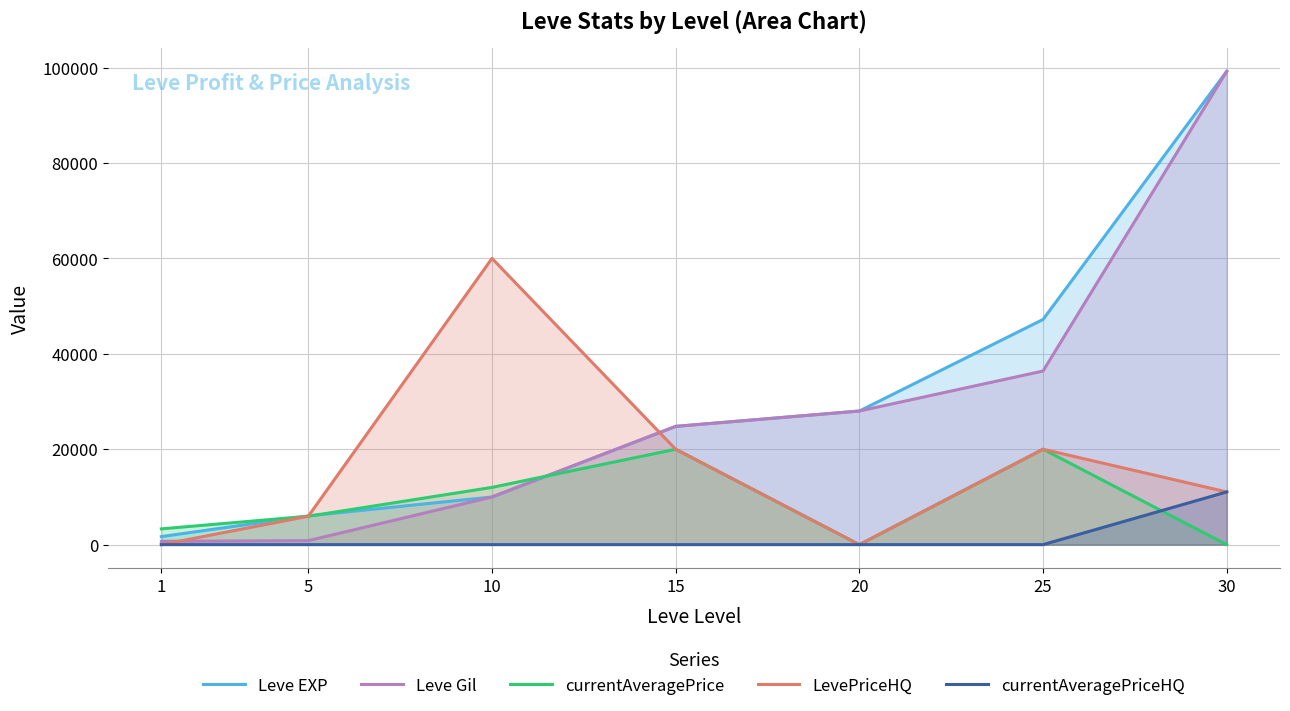

How many interior local peaks does the currentAveragePrice series have?

2